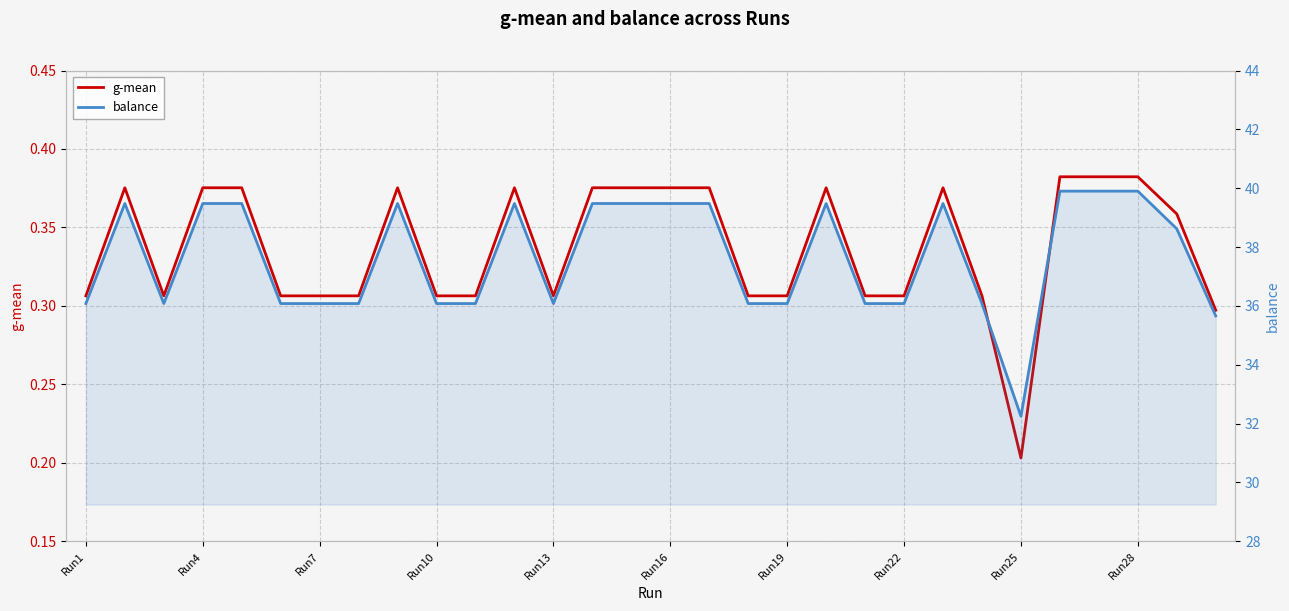

The value of balance at 23 is 36.1. True or false?

True